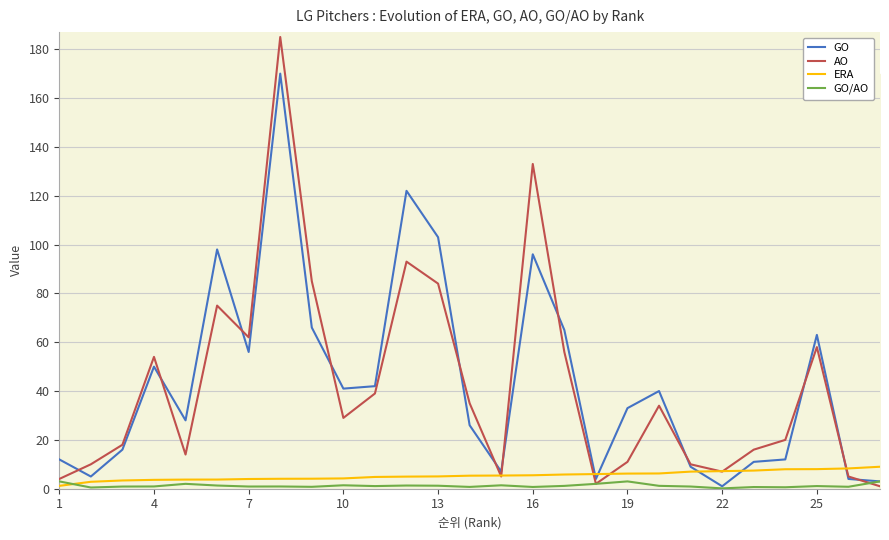

What is the sum of all ERA values?

145.2